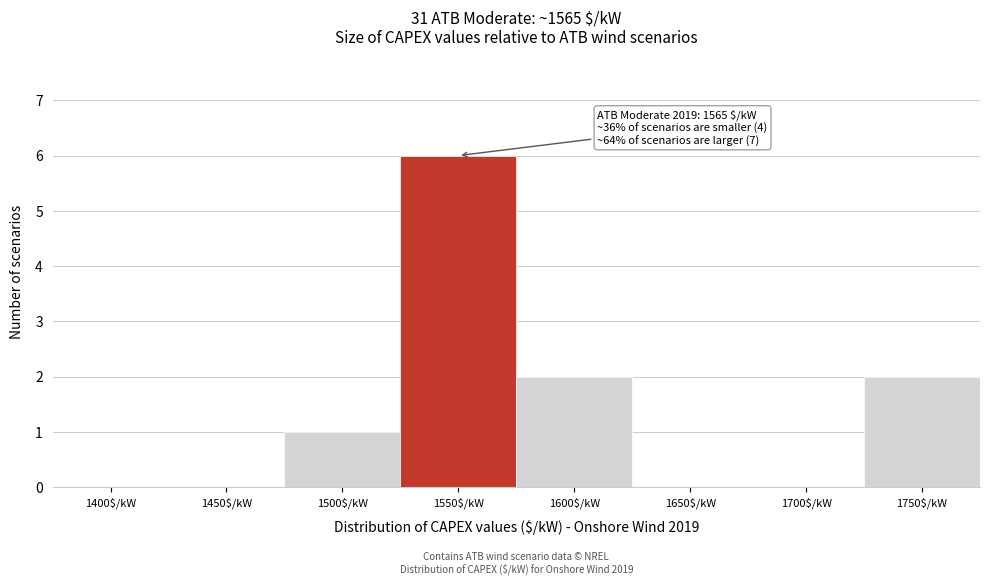

Read the value at 1550$/kW.

6